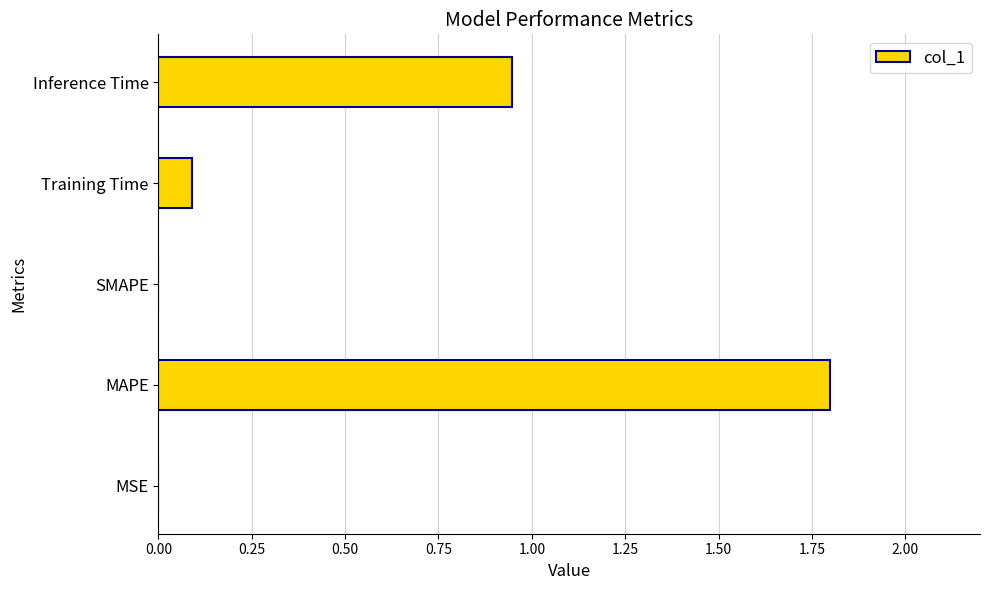

What value does the data have at MAPE?

1.8